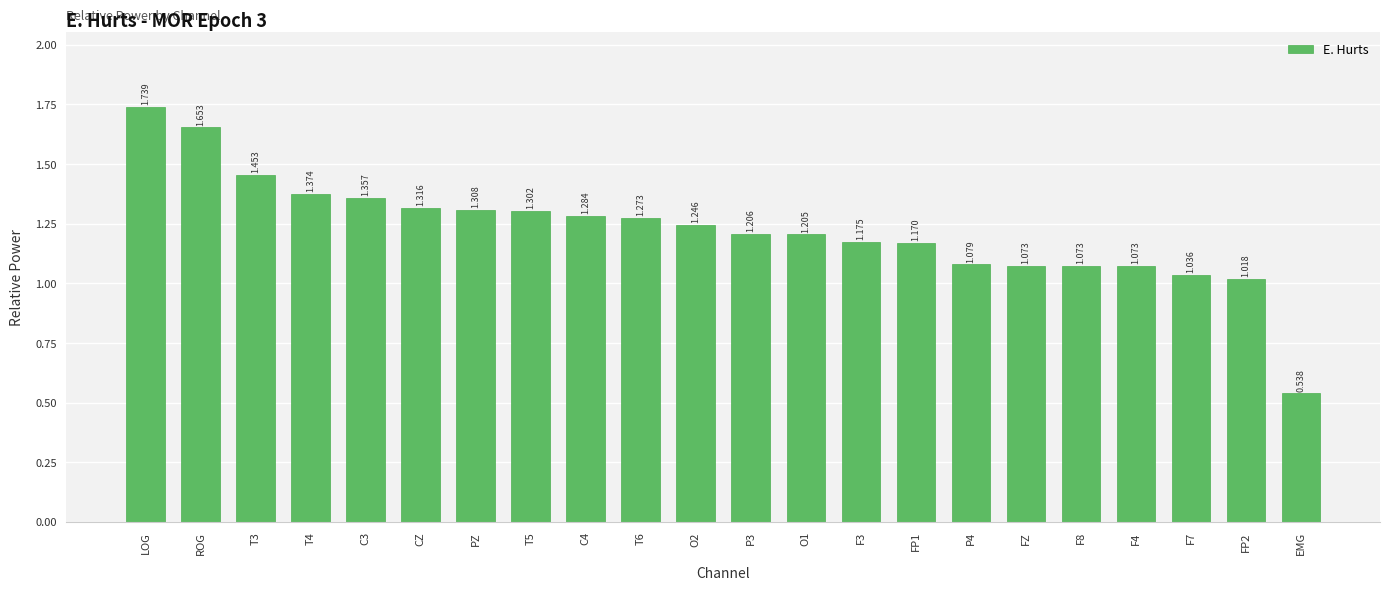

What is the label of the 17th bar from the left?

FZ